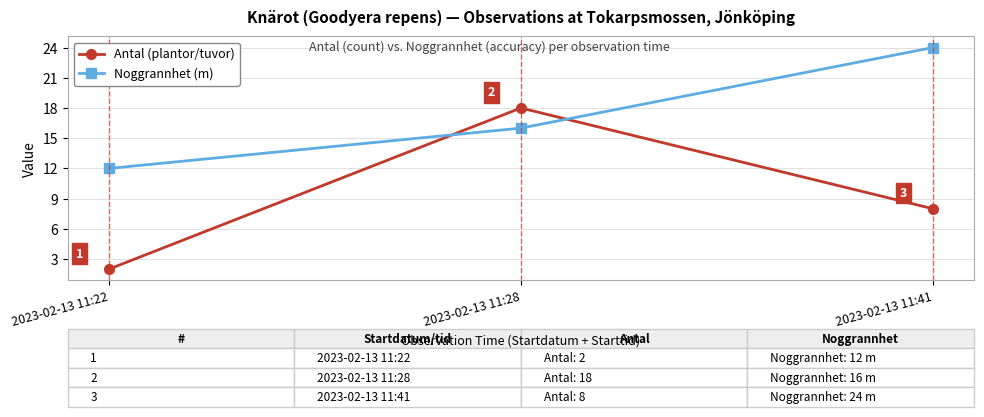

The Antal (plantor/tuvor) series shows 3 at 2023-02-13 11:22. True or false?

False